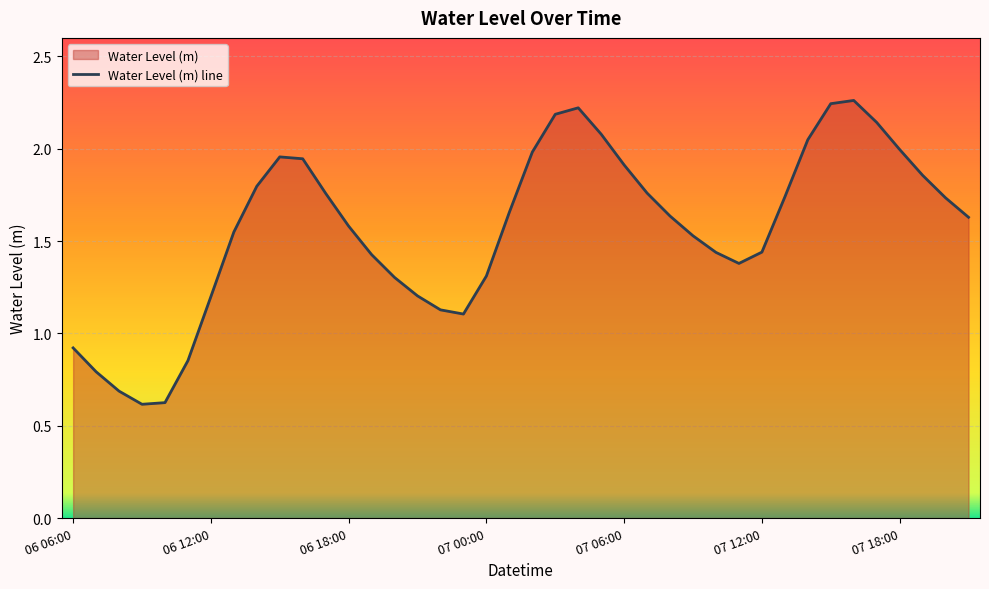

The value at 07 01:00 is 1.7. True or false?

True